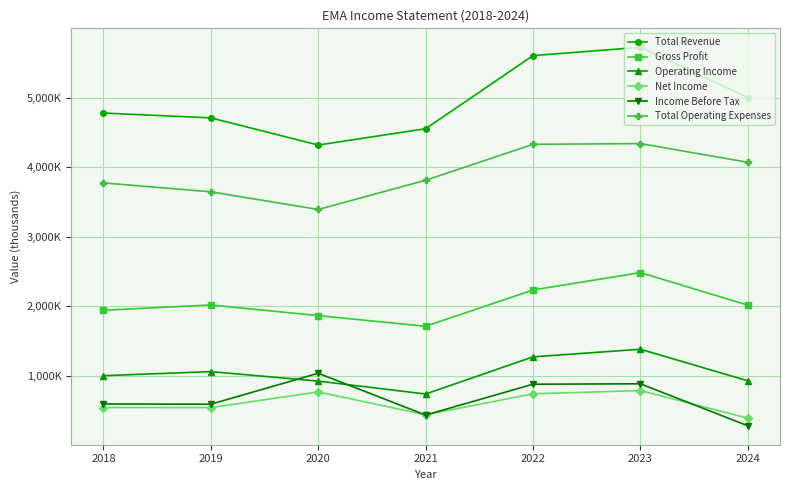

Is this an area chart (filled region under the line)?

No